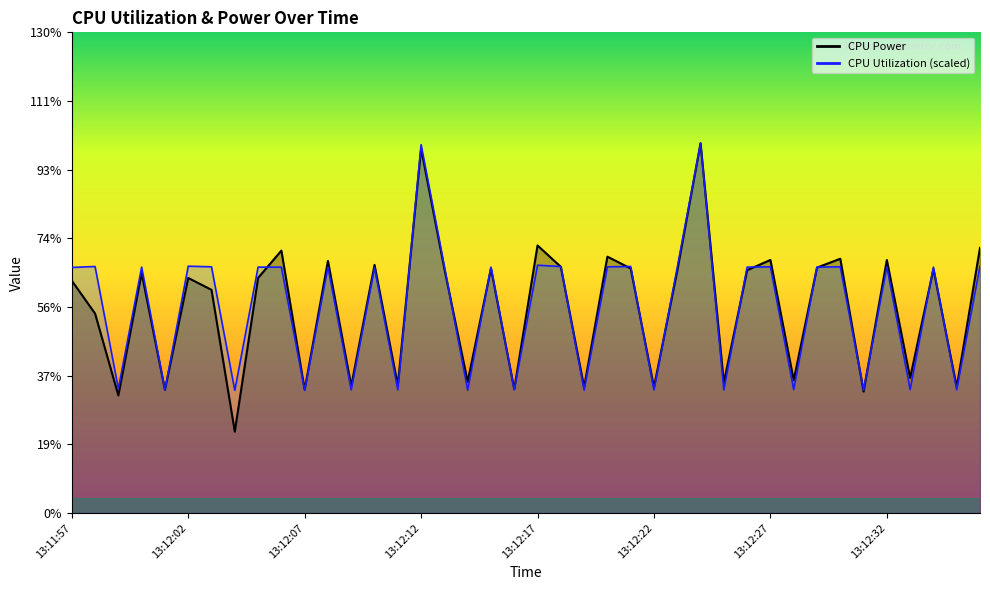

What is the difference between the maximum and minimum values in the CPU Power series?

0.1